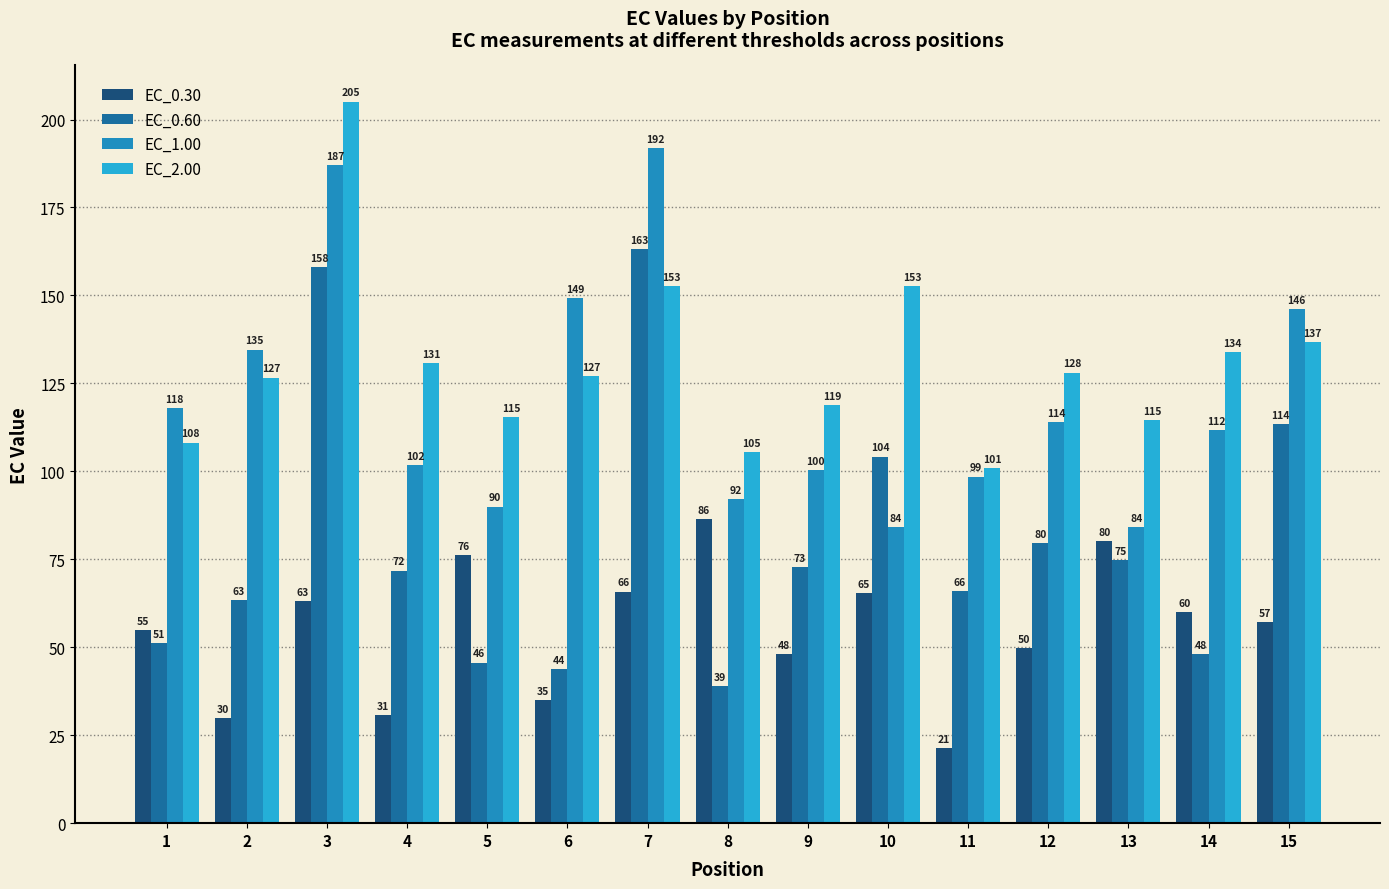

Which series has the widest spread of values?

EC_0.60